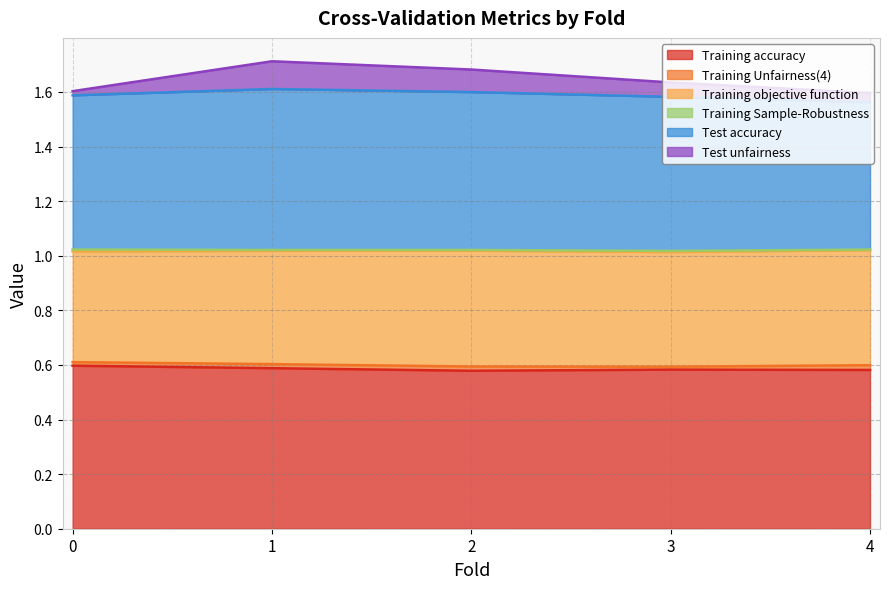

Does the chart display data point markers on the line(s)?

No